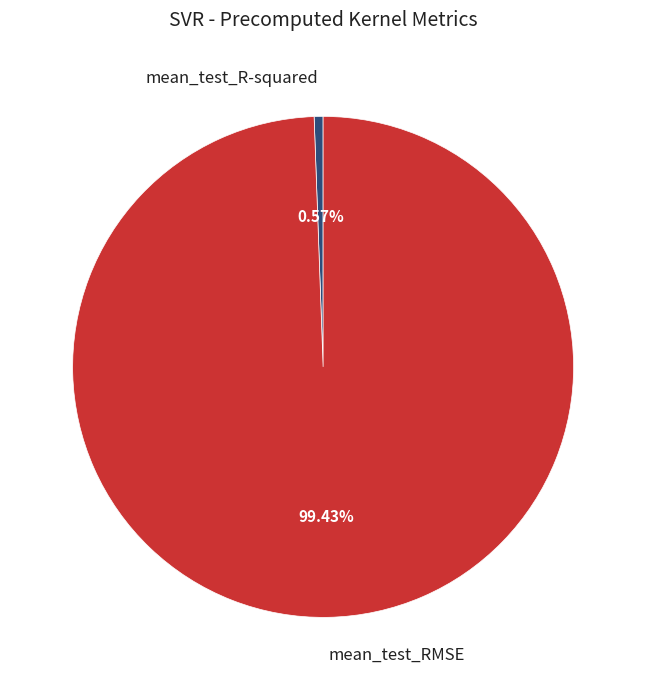

How many slices are in this pie chart?

2